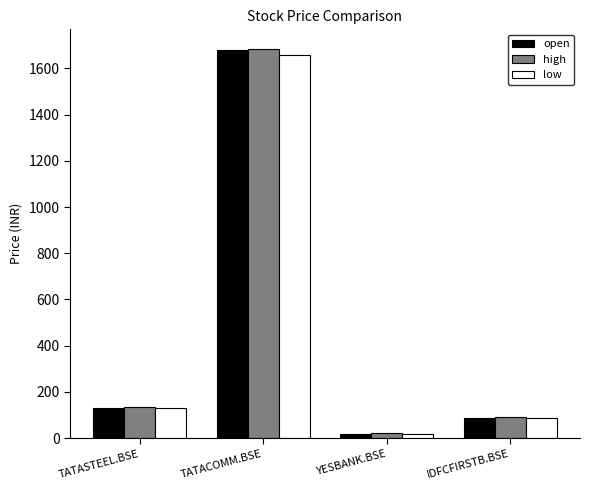

What is the spread (max minus min) of values at YESBANK.BSE?

0.5